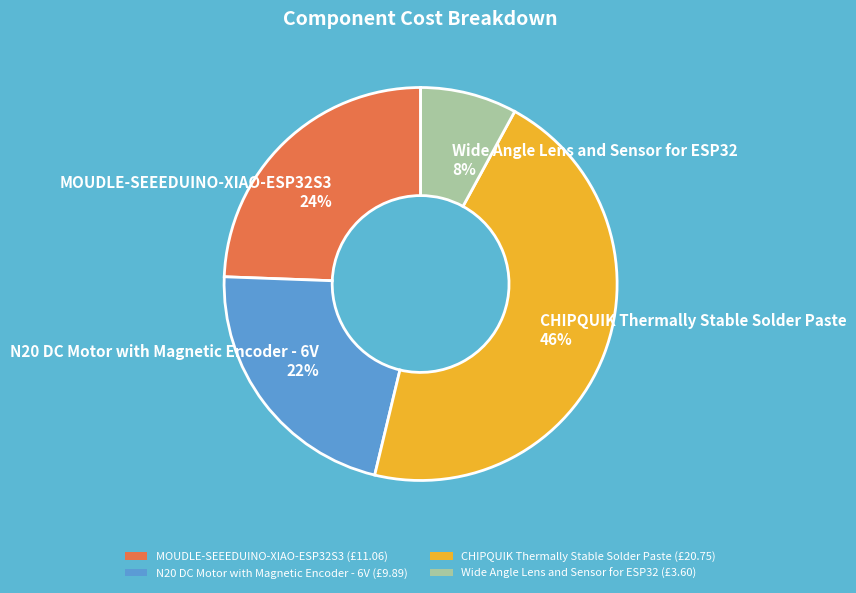

To the nearest percent, what portion does Wide Angle Lens and Sensor for ESP32 represent?

8%